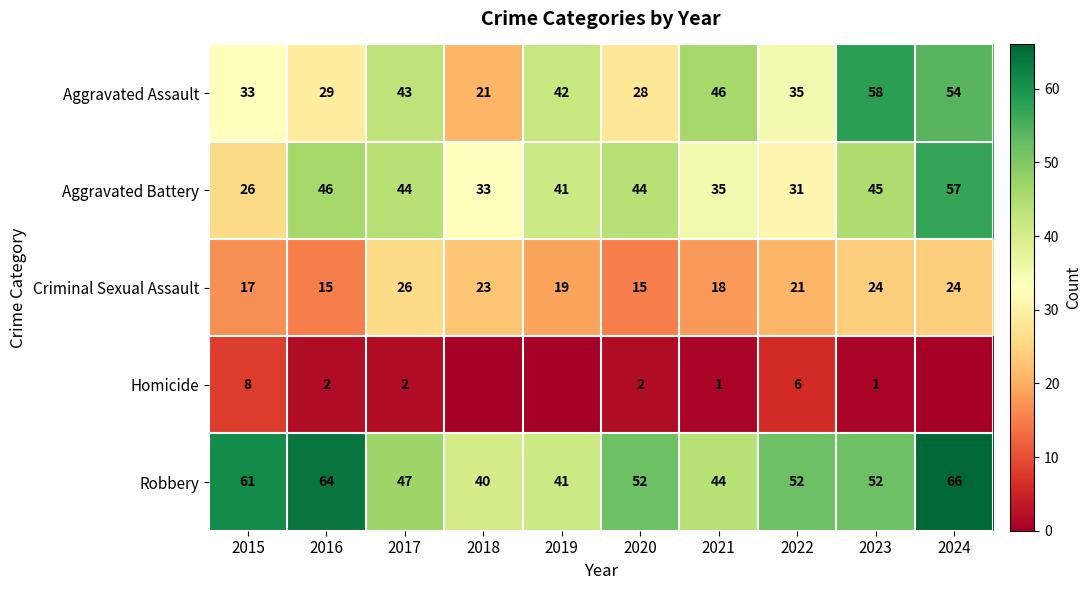

Is the value of Robbery at 2017 greater than the value of Aggravated Battery at 2017?

Yes